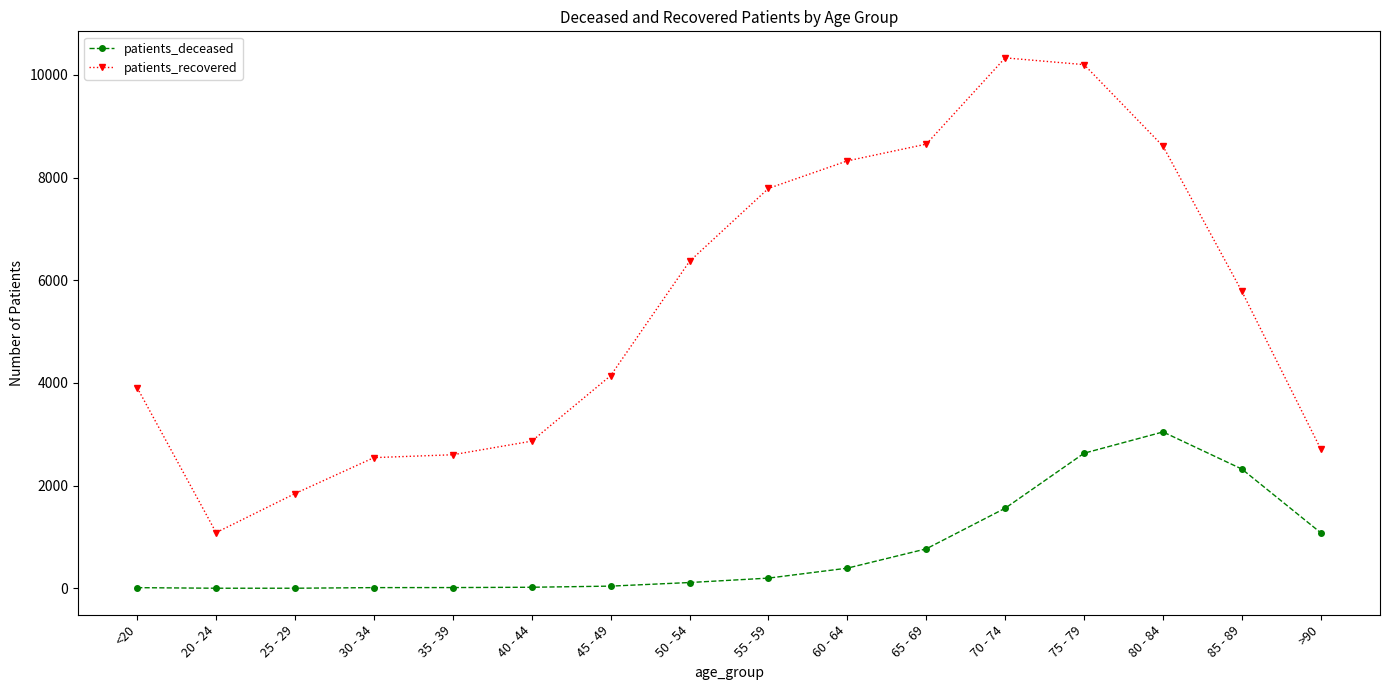

What is the greatest value displayed?

10330